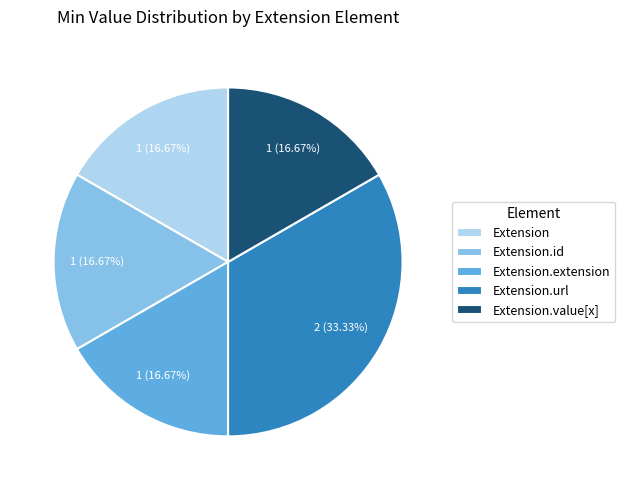

Does Extension.id account for over 50% of the chart?

No